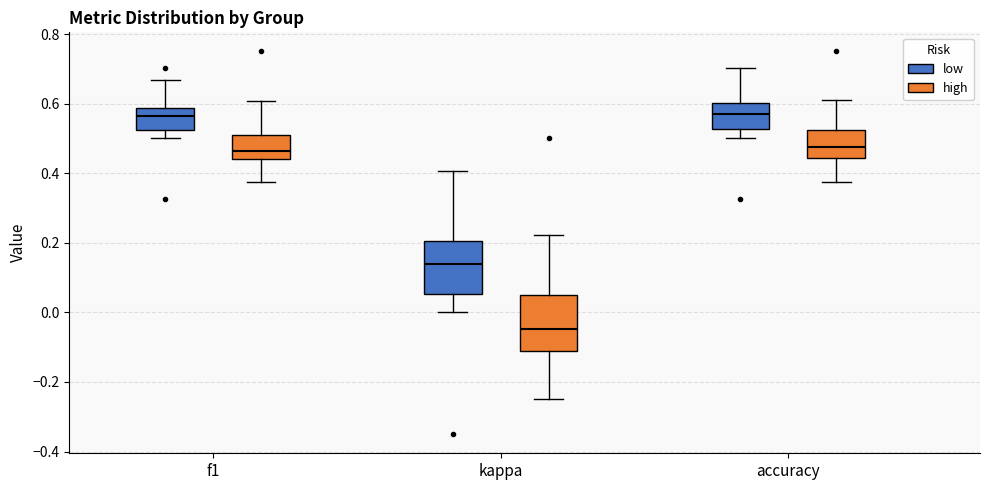

Reading left to right, transcribe this box plot: for each box, give where its median line is, the range the box spans, and where its two whiskers end, as read against the y-axis. The values are not printed on the chart, so give them approximately, as read against the axis.

f1 (low): median 0.56, box 0.52 to 0.58, whiskers 0.50 to 0.66
f1 (high): median 0.46, box 0.44 to 0.50, whiskers 0.38 to 0.60
kappa (low): median 0.14, box 0.06 to 0.20, whiskers 0.00 to 0.40
kappa (high): median -0.04, box -0.12 to 0.06, whiskers -0.24 to 0.22
accuracy (low): median 0.58, box 0.52 to 0.60, whiskers 0.50 to 0.70
accuracy (high): median 0.48, box 0.44 to 0.52, whiskers 0.38 to 0.62